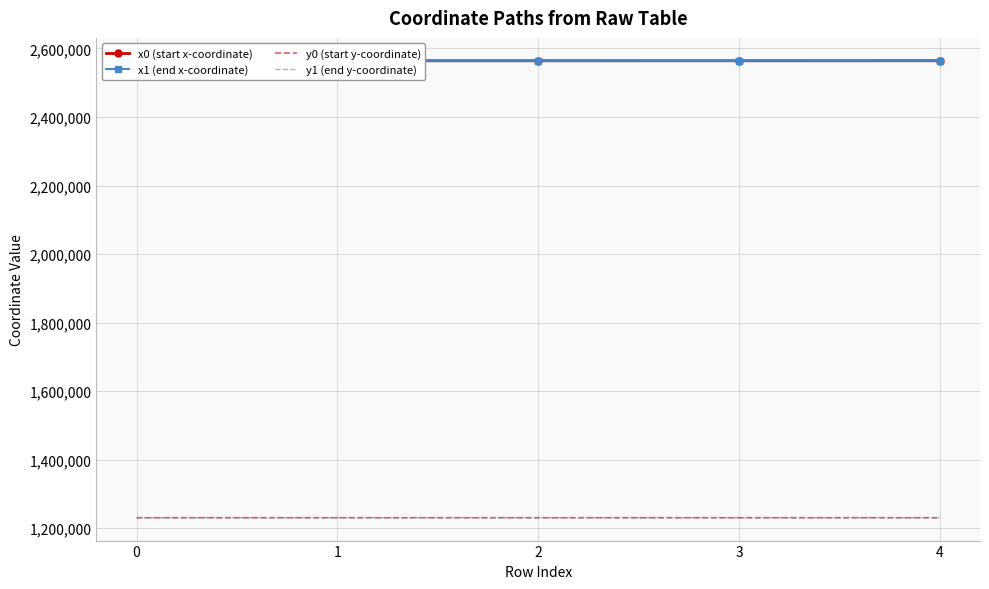

What are all the series names shown in the legend?

x0 (start x-coordinate), x1 (end x-coordinate), y0 (start y-coordinate), y1 (end y-coordinate)